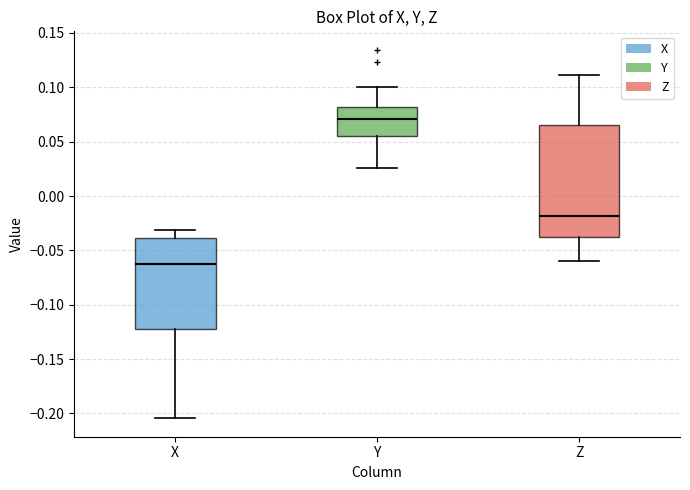

Which box's median line is the highest?

Y